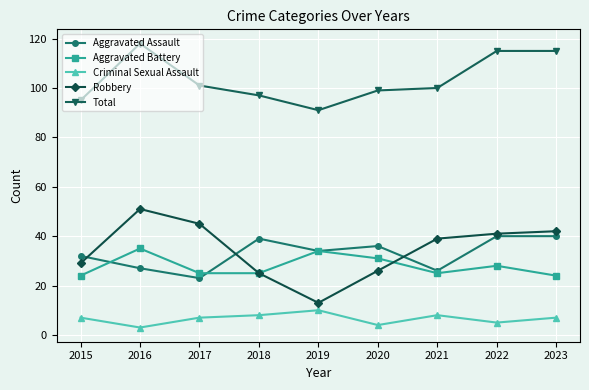

What is the highest value of the Aggravated Battery series?

35